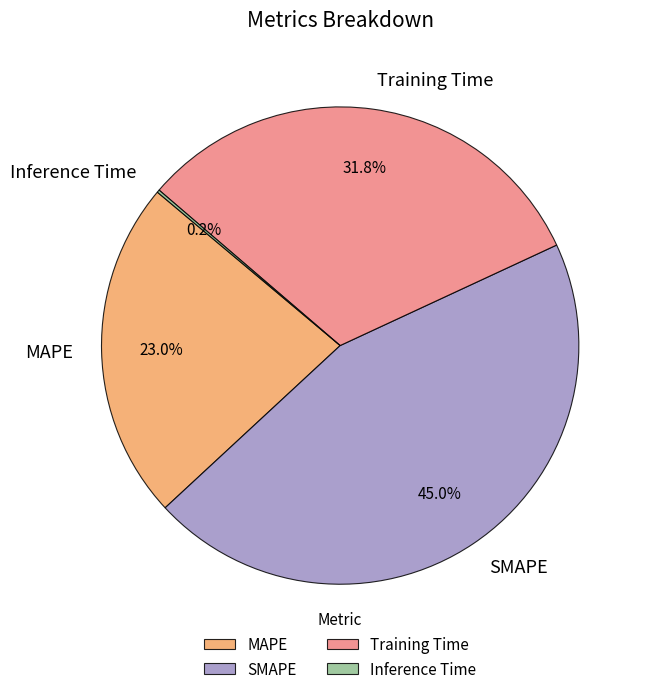

Which category has the biggest portion of the pie?

SMAPE